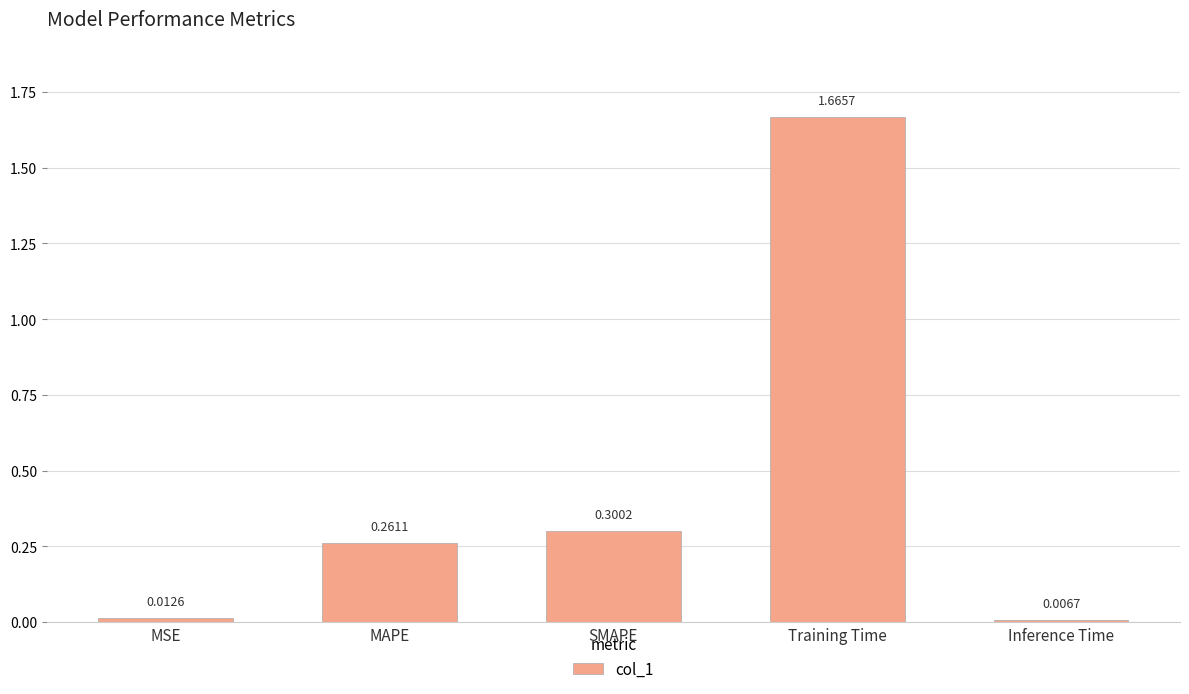

Approximately how many times larger is the value at SMAPE compared to Training Time?

0.2